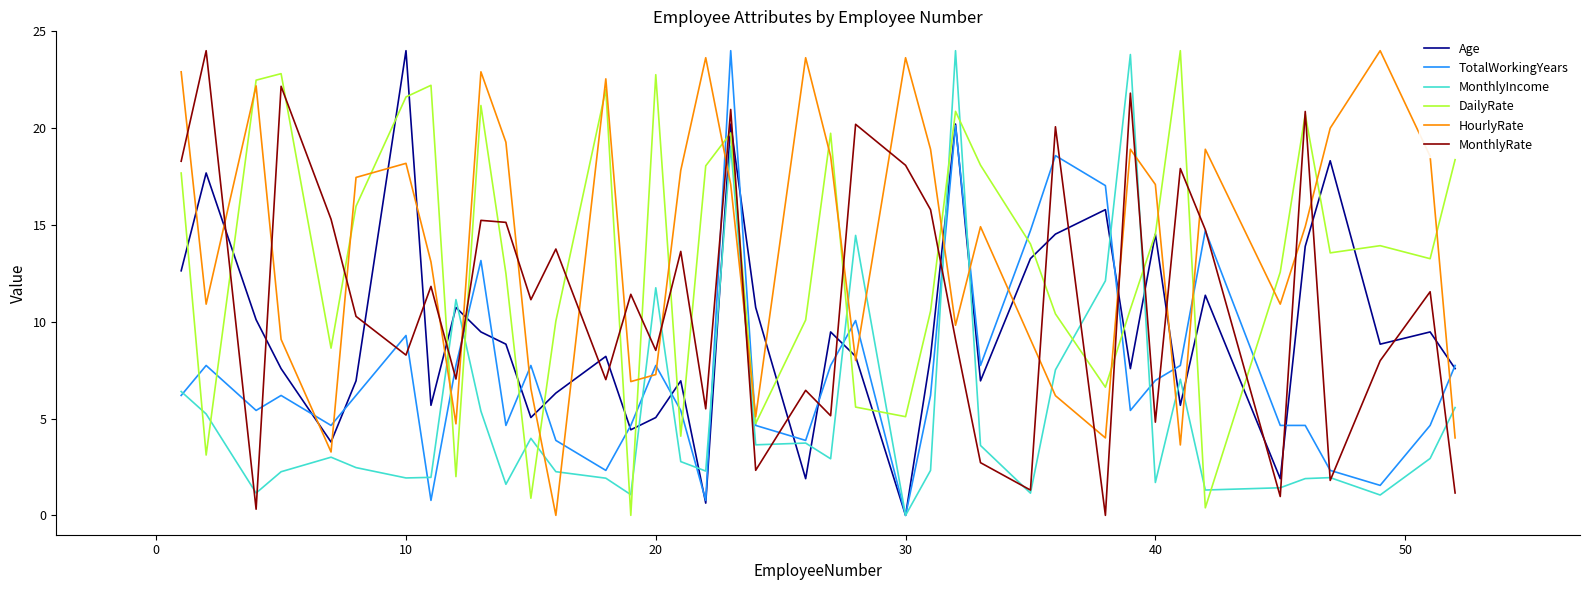

How many values in the TotalWorkingYears series exceed 6?

22